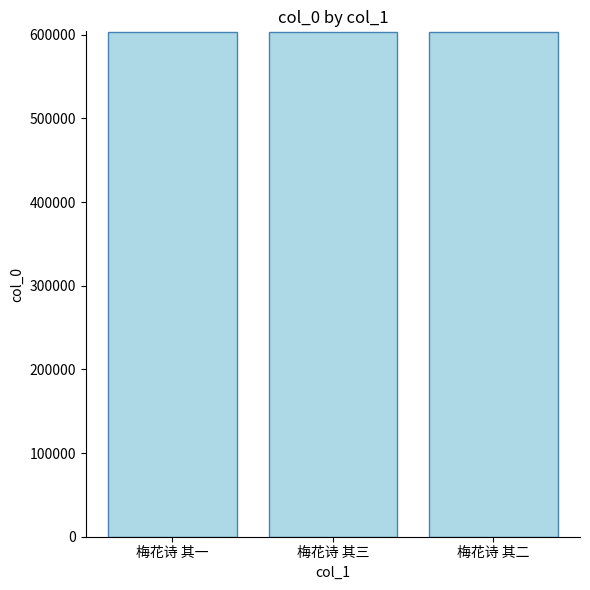

Read the value at 梅花诗 其三.

603800